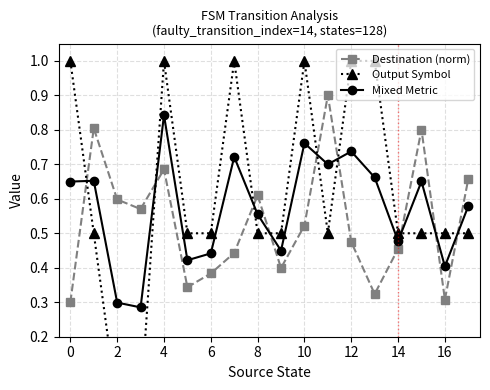

True or false: Mixed Metric has a value of 0.2 at 10.

False